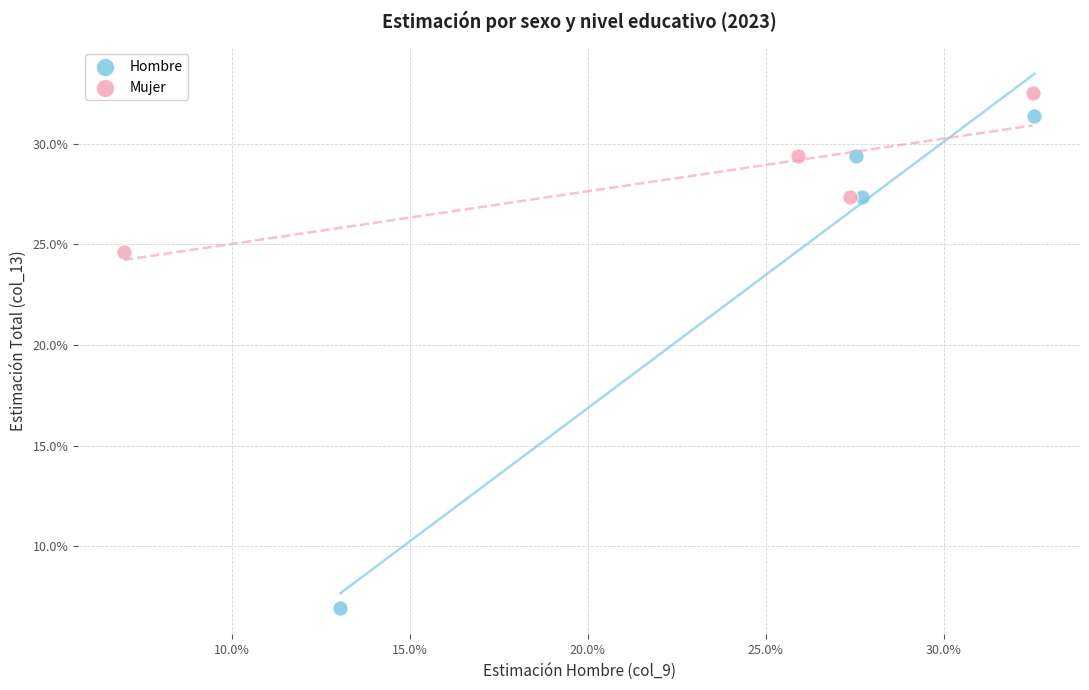

Which series contains the highest Y value?

Mujer